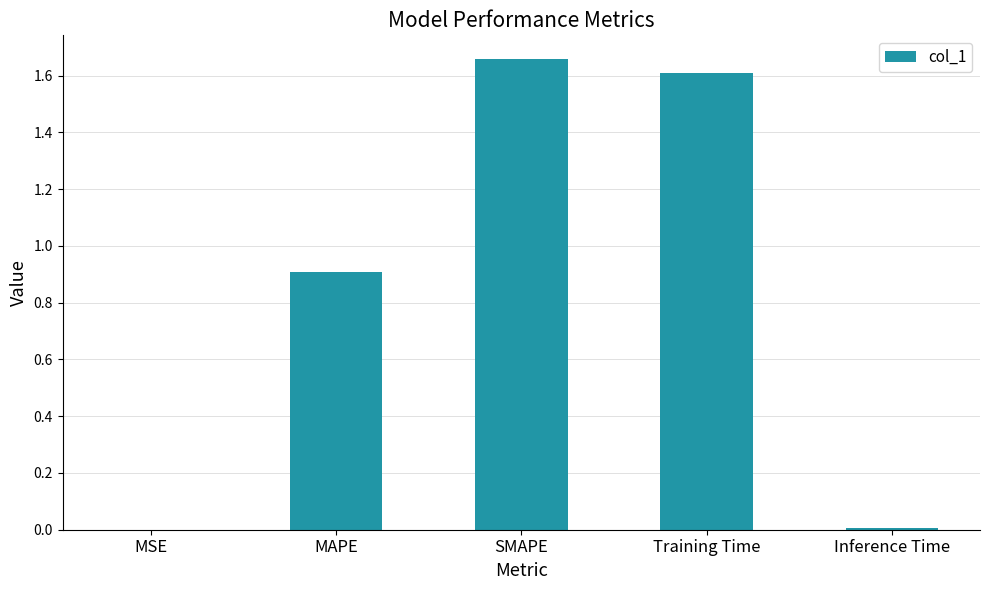

Are the bars horizontal?

No